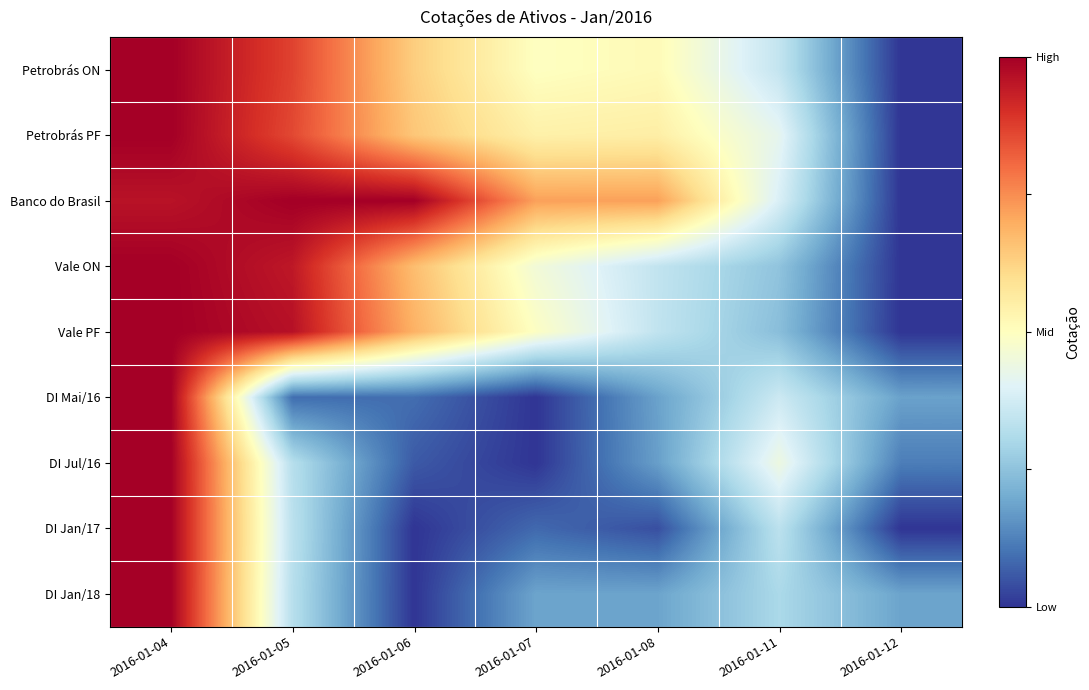

Reading left to right, list all the values displayed in this chart.

Petrobrás ON: 2016-01-04=1.0	2016-01-05=0.9	2016-01-06=0.6	2016-01-07=0.5	2016-01-08=0.5	2016-01-11=0.3	2016-01-12=0.0
Petrobrás PF: 2016-01-04=1.0	2016-01-05=0.9	2016-01-06=0.6	2016-01-07=0.5	2016-01-08=0.6	2016-01-11=0.4	2016-01-12=0.0
Banco do Brasil: 2016-01-04=1.0	2016-01-05=1.0	2016-01-06=1.0	2016-01-07=0.7	2016-01-08=0.7	2016-01-11=0.4	2016-01-12=0.0
Vale ON: 2016-01-04=1.0	2016-01-05=0.9	2016-01-06=0.7	2016-01-07=0.5	2016-01-08=0.3	2016-01-11=0.3	2016-01-12=0.0
Vale PF: 2016-01-04=1.0	2016-01-05=1.0	2016-01-06=0.7	2016-01-07=0.5	2016-01-08=0.3	2016-01-11=0.2	2016-01-12=0.0
DI Mai/16: 2016-01-04=1.0	2016-01-05=0.1	2016-01-06=0.1	2016-01-07=0.0	2016-01-08=0.2	2016-01-11=0.4	2016-01-12=0.2
DI Jul/16: 2016-01-04=1.0	2016-01-05=0.3	2016-01-06=0.1	2016-01-07=0.0	2016-01-08=0.2	2016-01-11=0.4	2016-01-12=0.1
DI Jan/17: 2016-01-04=1.0	2016-01-05=0.3	2016-01-06=0.0	2016-01-07=0.1	2016-01-08=0.0	2016-01-11=0.3	2016-01-12=0.0
DI Jan/18: 2016-01-04=1.0	2016-01-05=0.3	2016-01-06=0.0	2016-01-07=0.2	2016-01-08=0.2	2016-01-11=0.3	2016-01-12=0.2